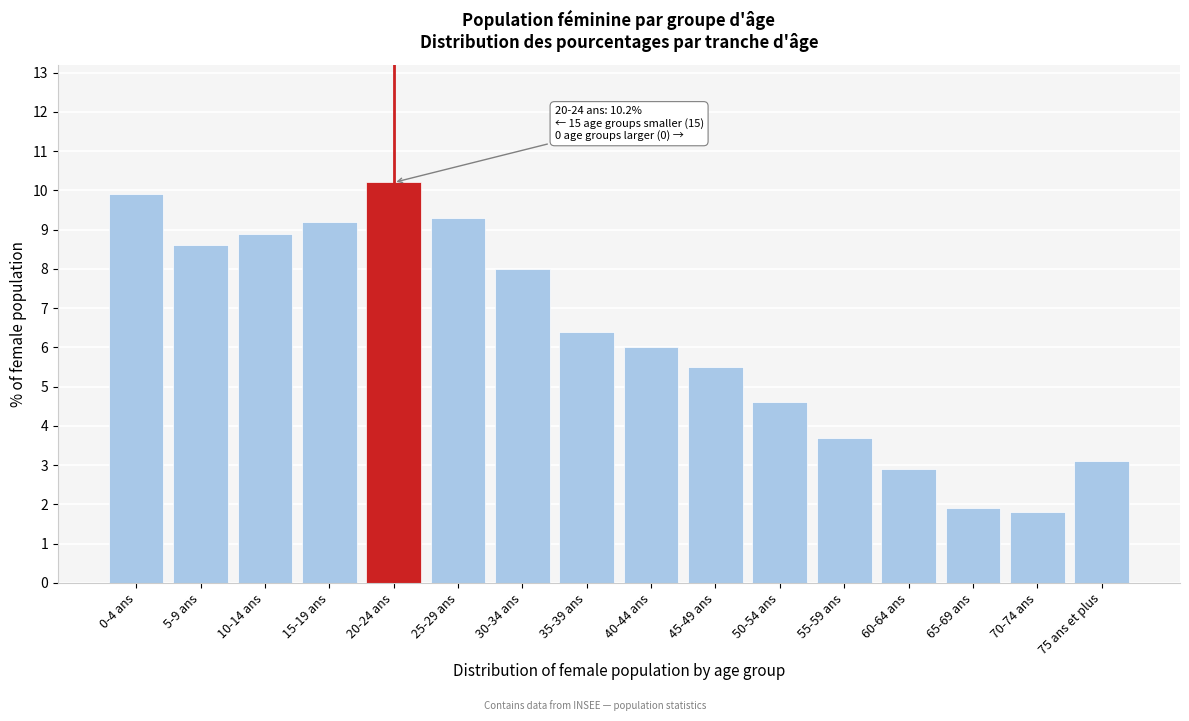

Reading left to right, transcribe all the data shown in this chart.

9.9	8.6	8.9	9.2	10.2	9.3	8.0	6.4	6.0	5.5	4.6	3.7	2.9	1.9	1.8	3.1